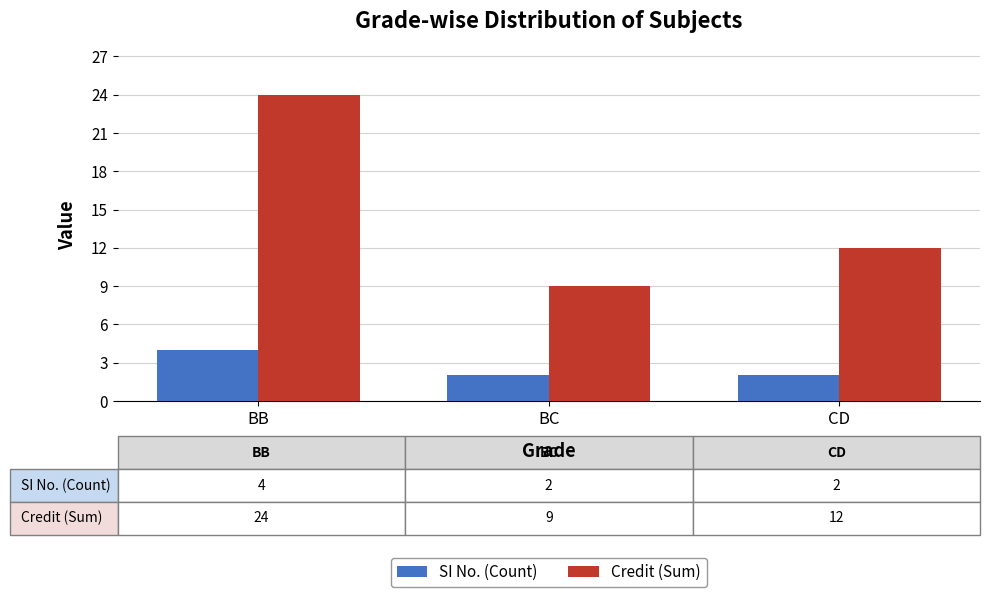

Is it true that Credit (Sum) equals 16 at CD?

False